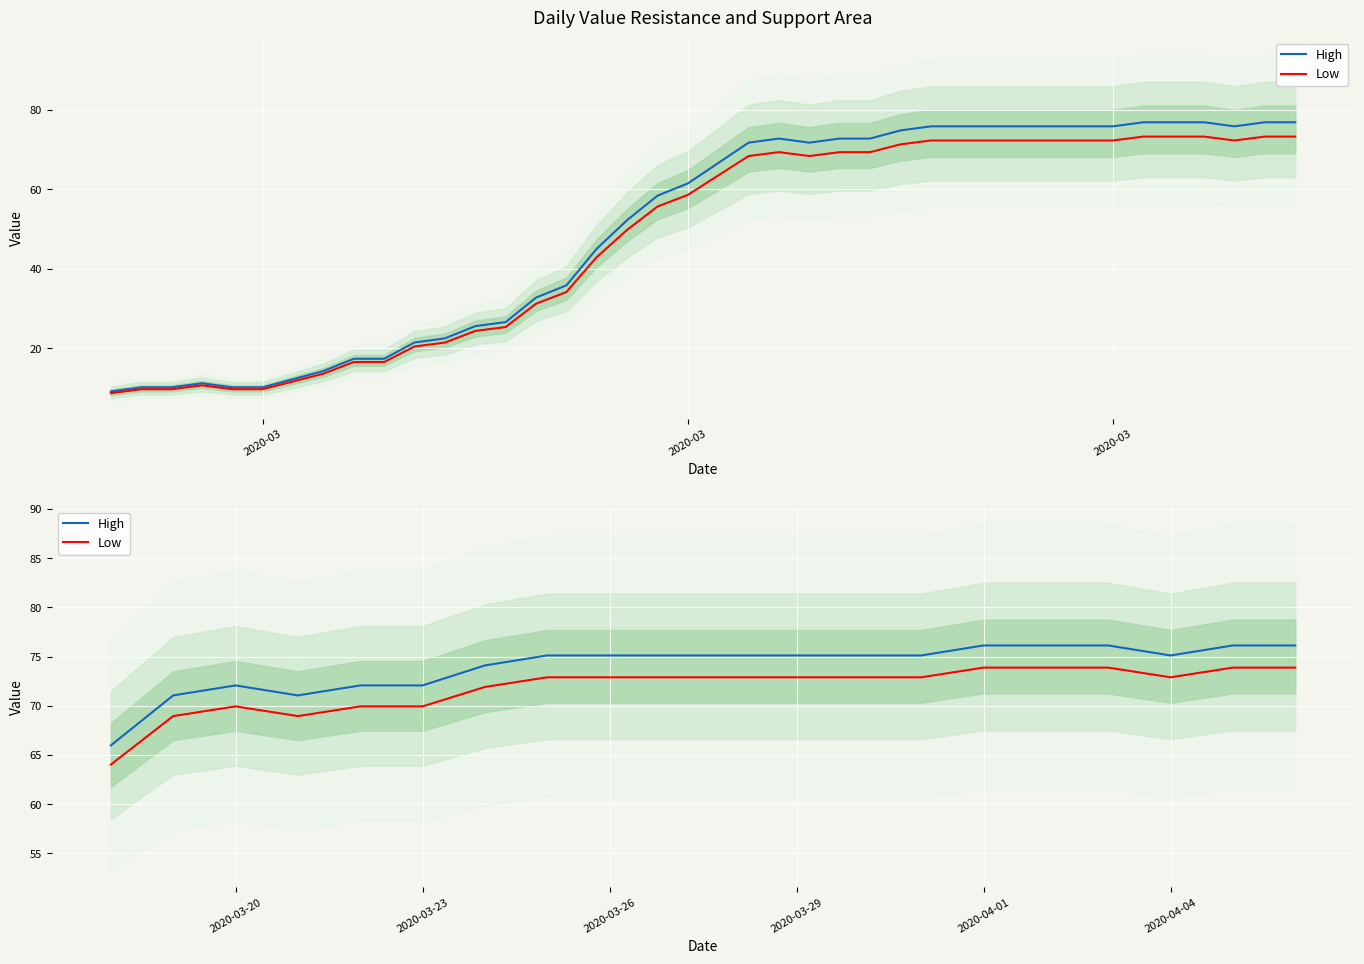

True or false: Low and High intersect in this chart.

False